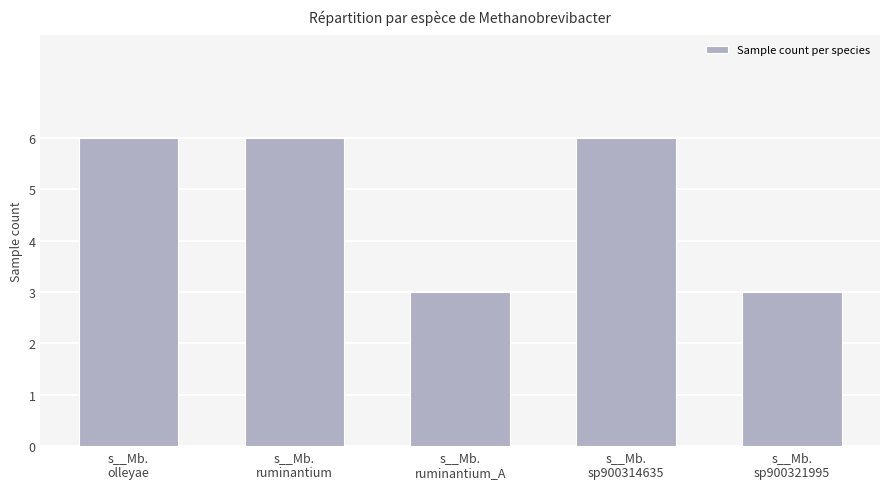

What is the smallest value displayed?

3